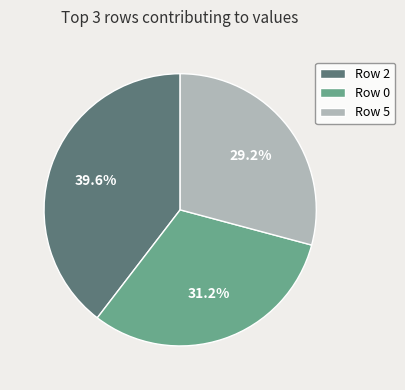

To the nearest percent, what is the average slice percentage?

33%